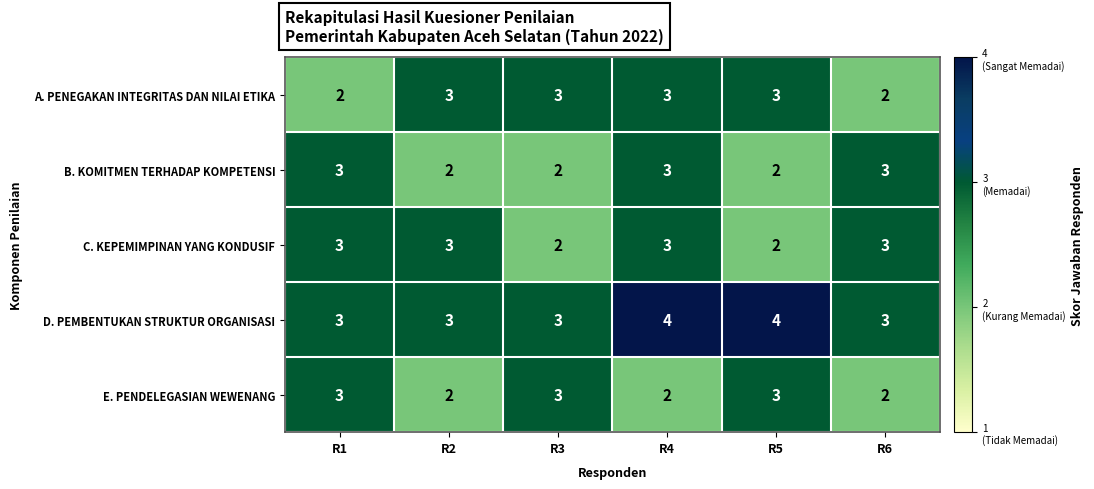

Between R1 and R6, which series saw the biggest shift?

E. PENDELEGASIAN WEWENANG